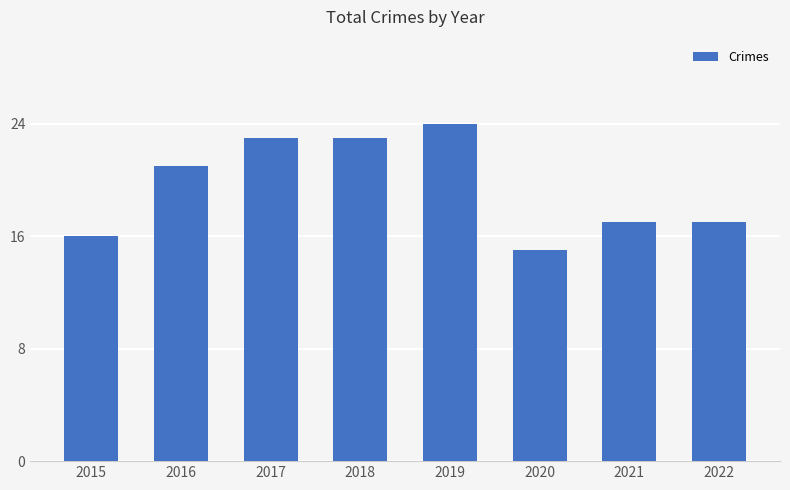

What is the approximate value at 2021?

17